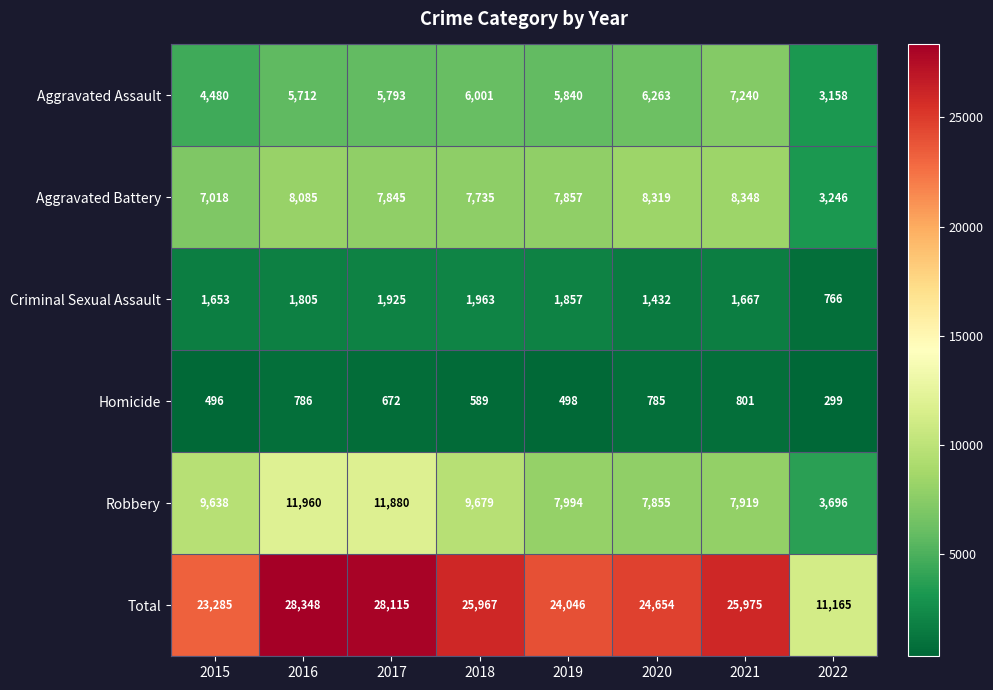

Which series has the widest spread of values?

Total